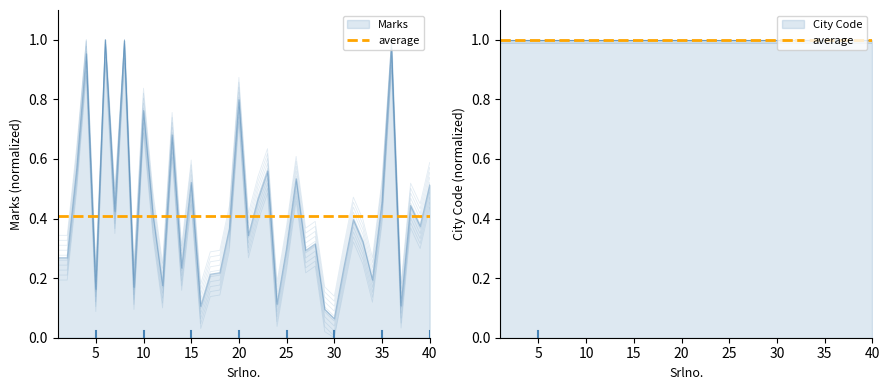

What is the average value?

0.4